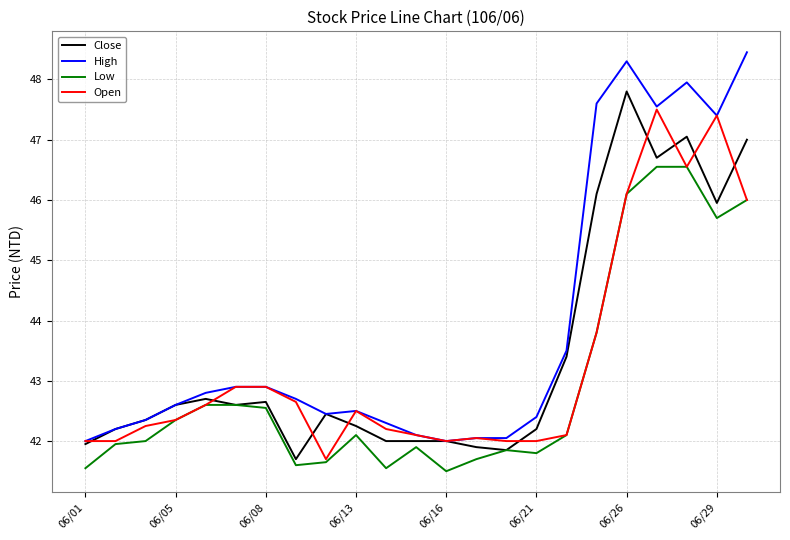

True or false: High and Low intersect in this chart.

False